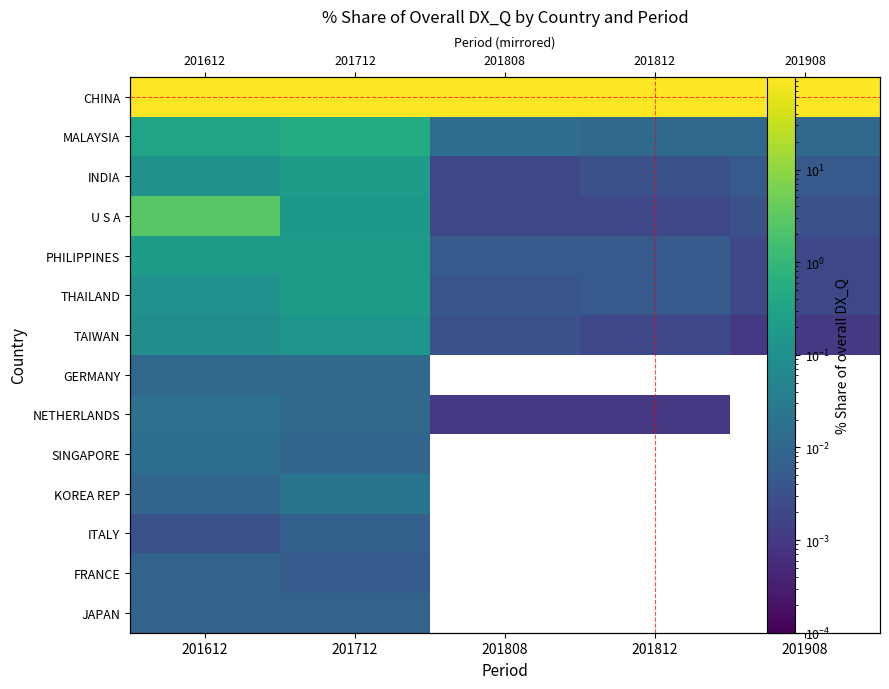

At which category is the sum across all series the highest?

201812